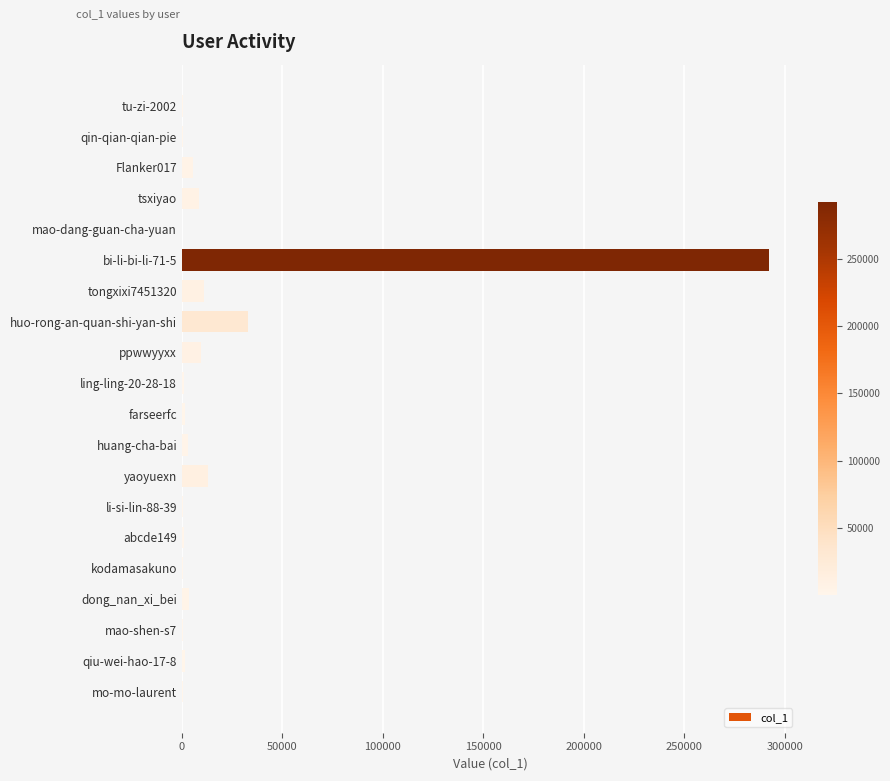

What is the sum of all values?

388493